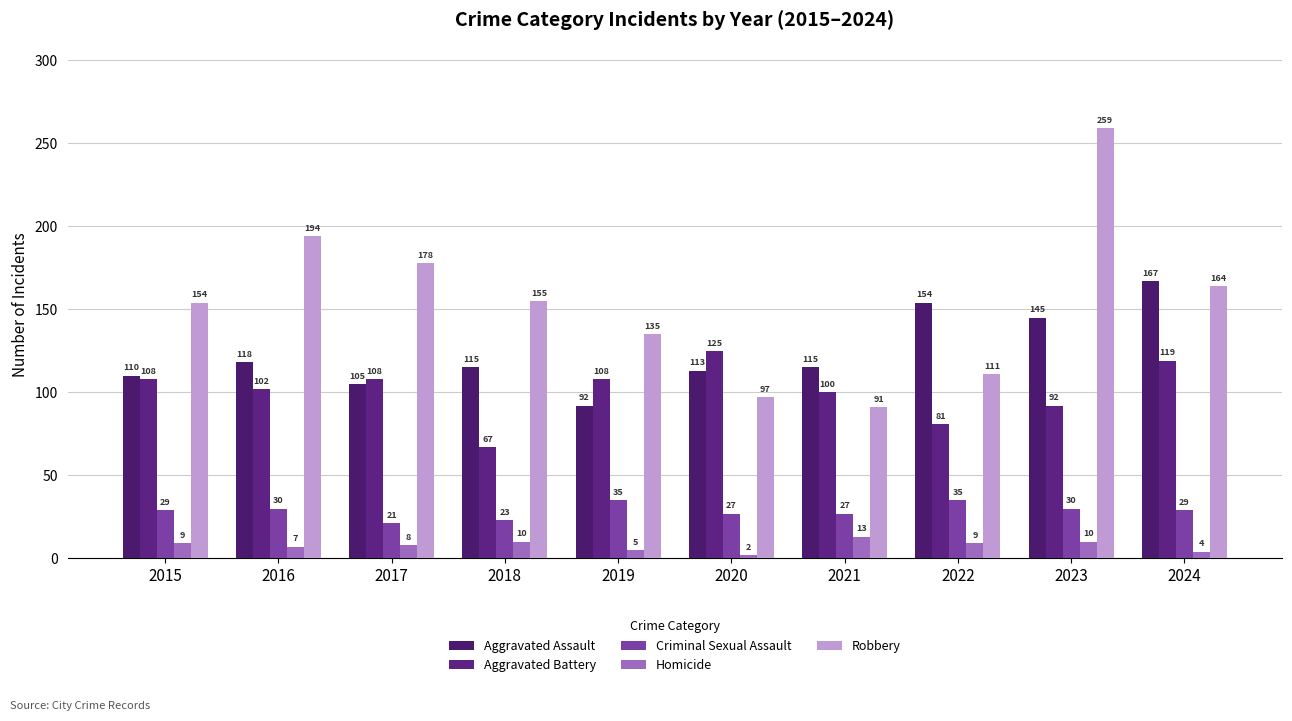

What value does the Robbery series have at 2018, to the nearest 5?

155